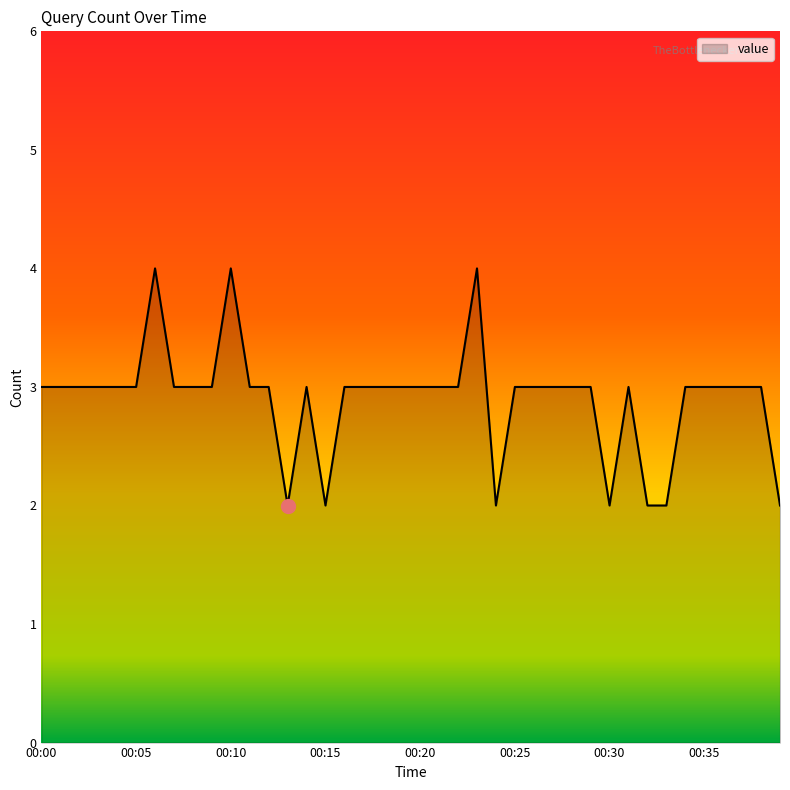

What is the maximum value shown in the chart?

4